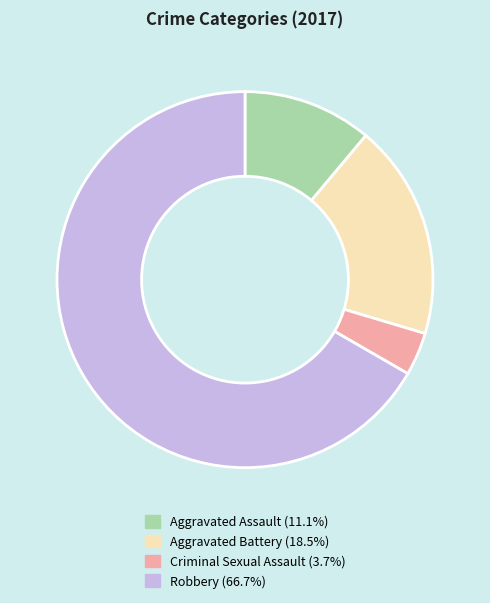

Which has a higher value, Aggravated Battery or Criminal Sexual Assault?

Aggravated Battery